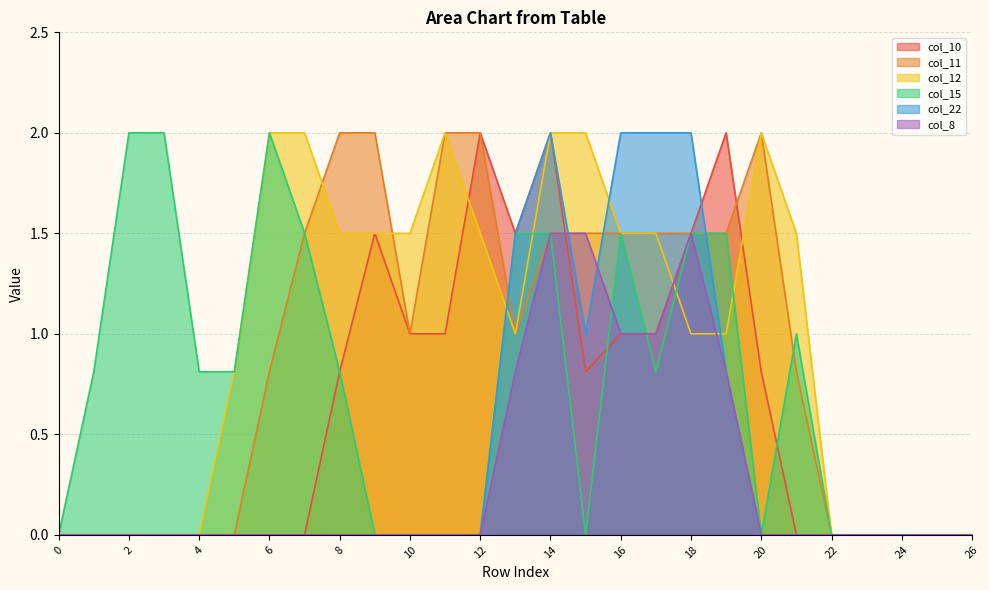

At which label does col_22 reach its peak?

14